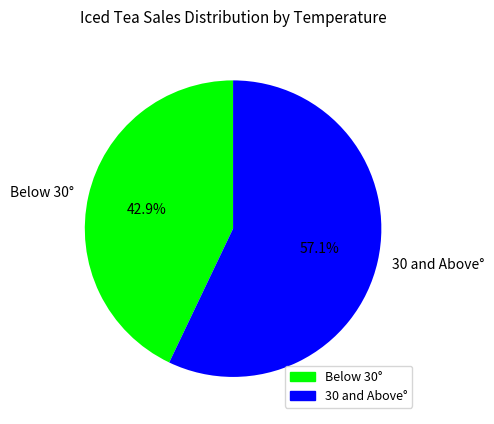

Which category has the biggest portion of the pie?

30 and Above°